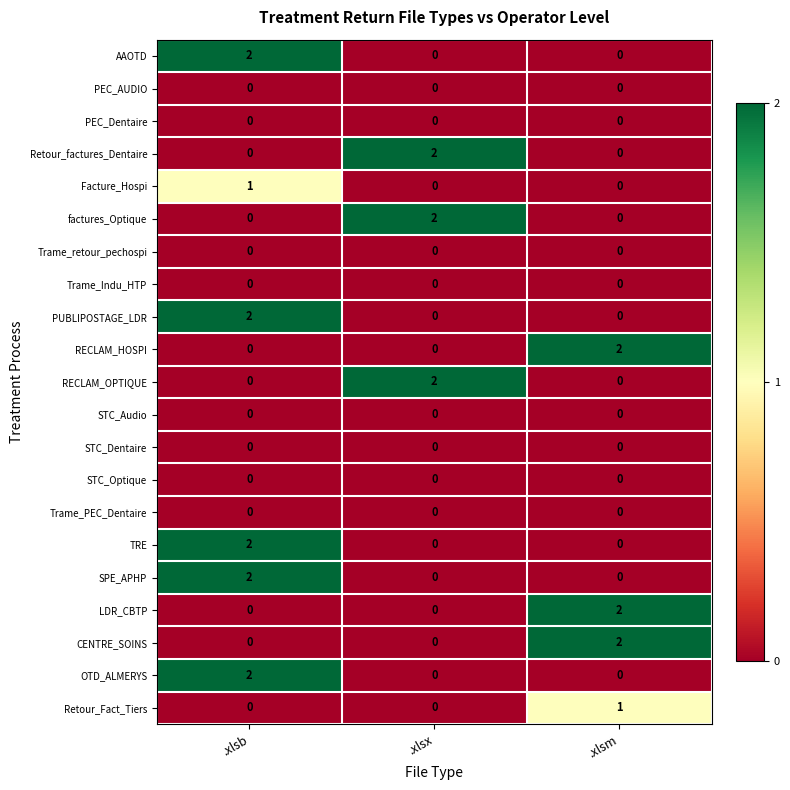

The value of LDR_CBTP at .xlsb is -1. True or false?

False